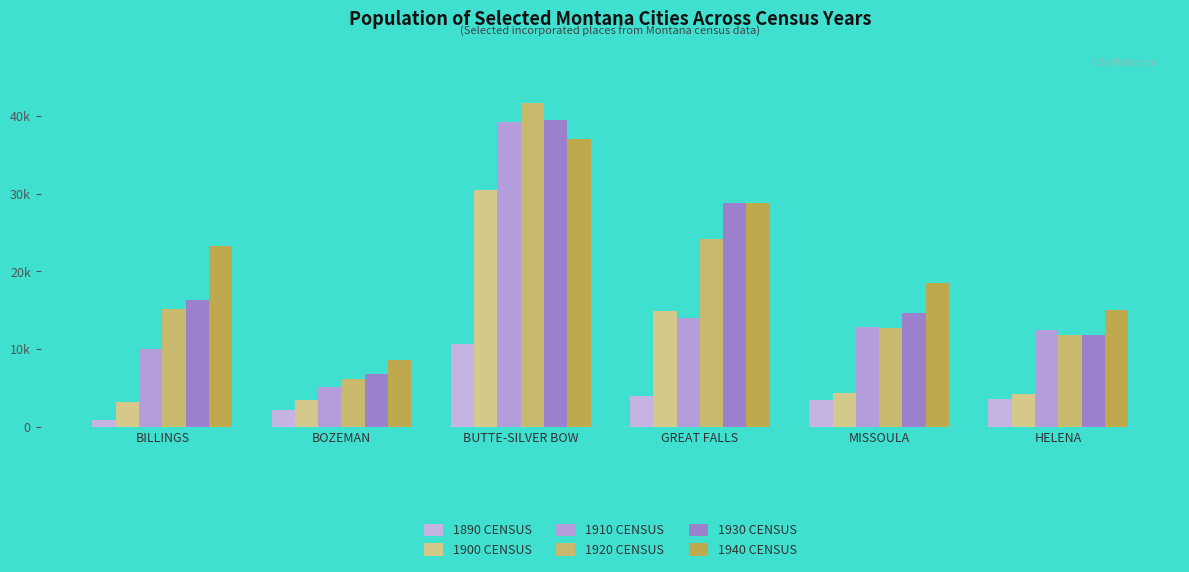

Does the chart contain stacked bars?

No